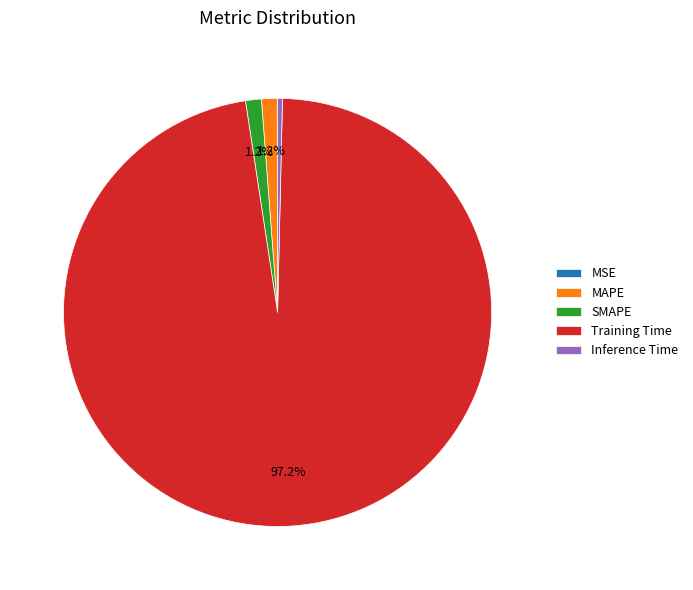

To the nearest percent, what is the difference between the largest and smallest slice percentages?

97%